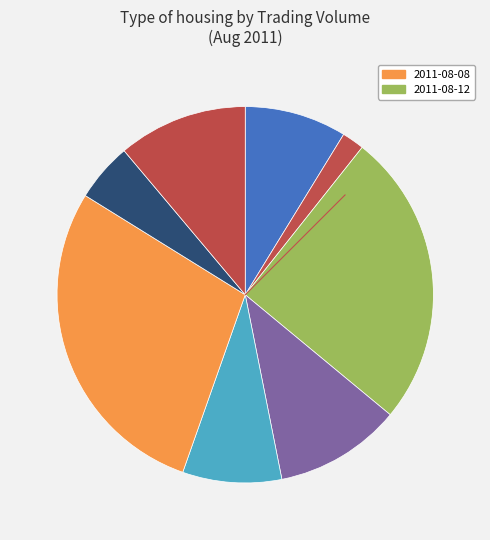

How many segments does this pie chart have?

8